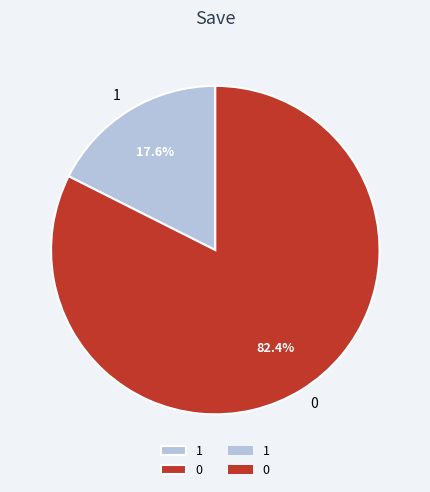

Rank the categories by value from lowest to highest.

1, 0